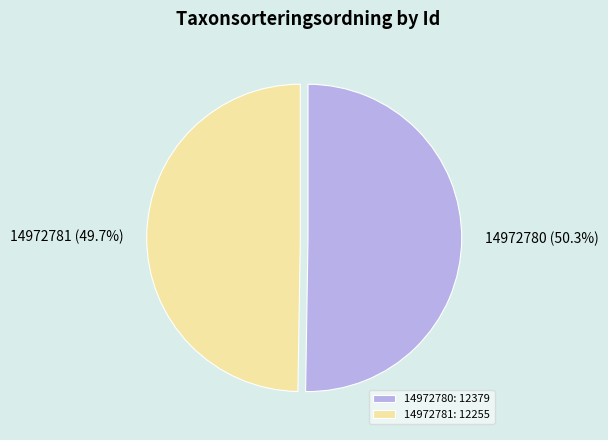

How many segments does this pie chart have?

2